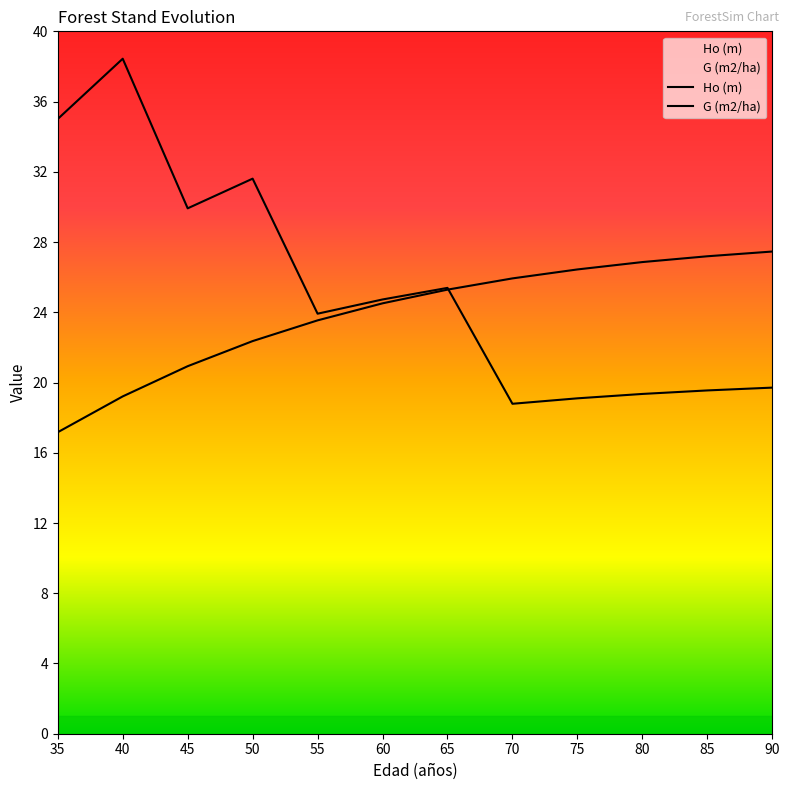

How many values in the Ho (m) series exceed 25?

6